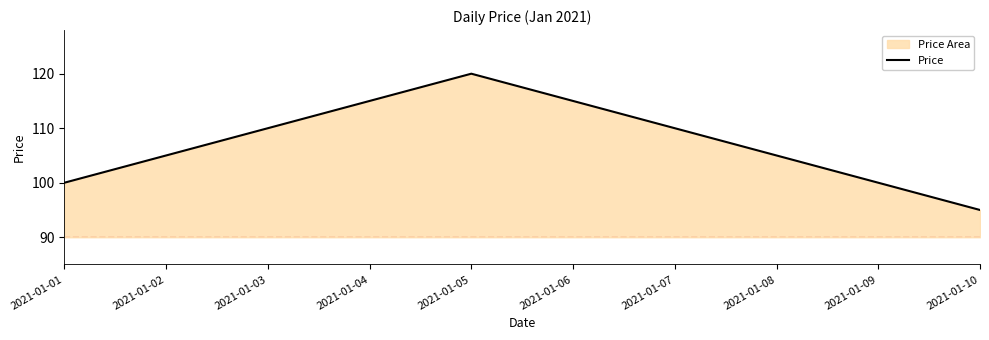

Between 2021-01-08 and 2021-01-10, which is larger?

2021-01-08